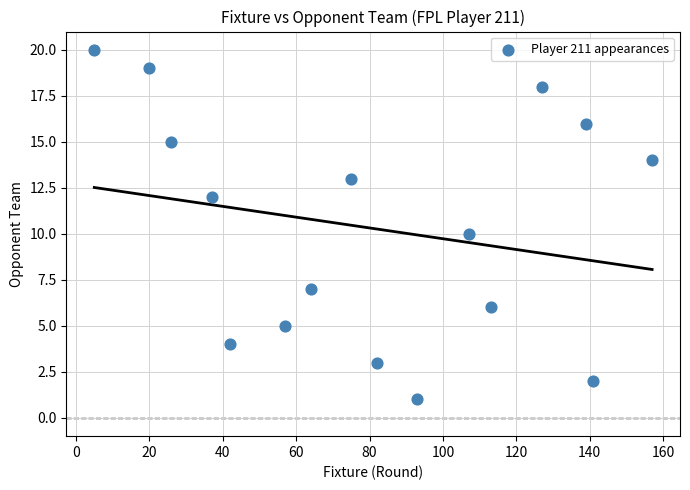

What is the range of X values (max minus min)?

152